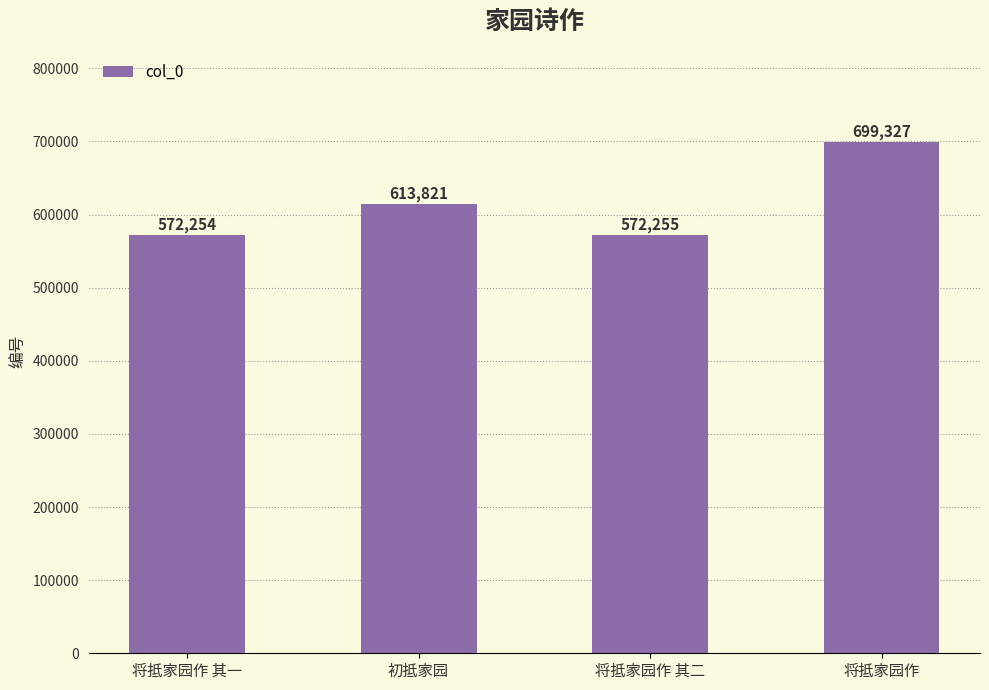

True or false: the data shows 221533 at 将抵家园作 其一.

False